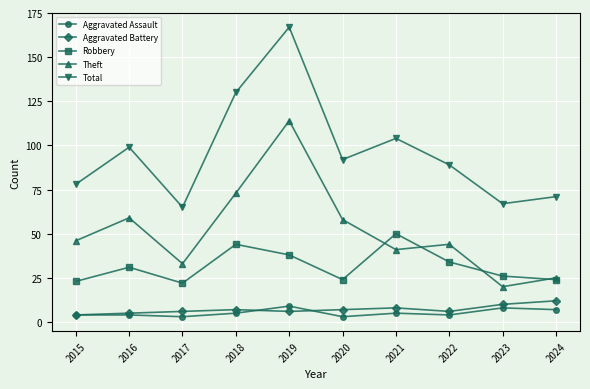

Is it true that Aggravated Assault equals 3 at 2017?

True